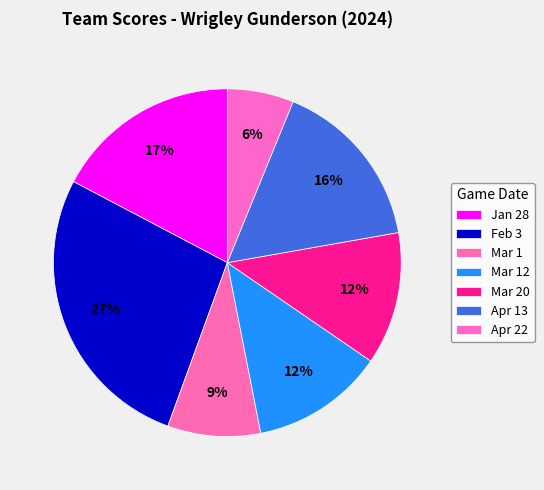

To the nearest percent, what is the difference between the Mar 1 and Apr 13 slice percentages?

7%